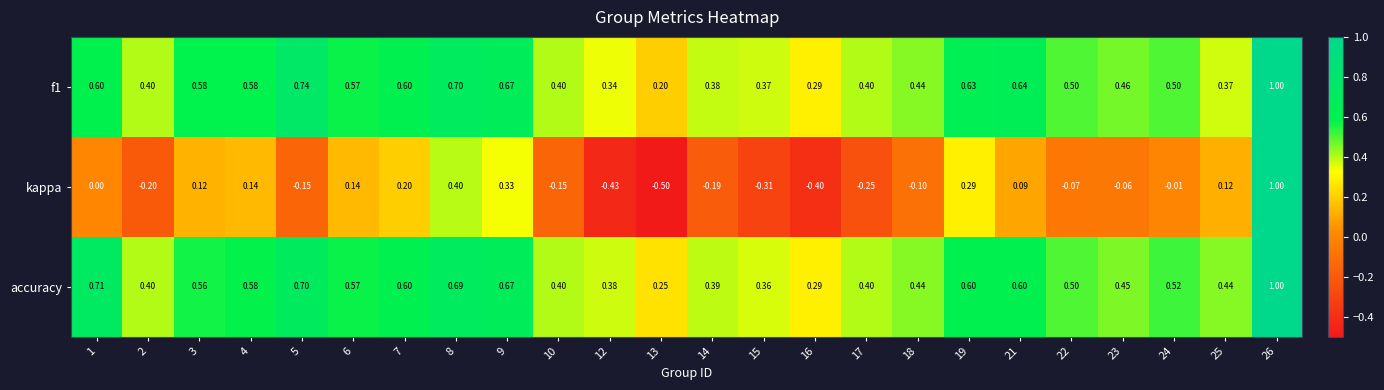

Which series has the widest spread of values?

kappa